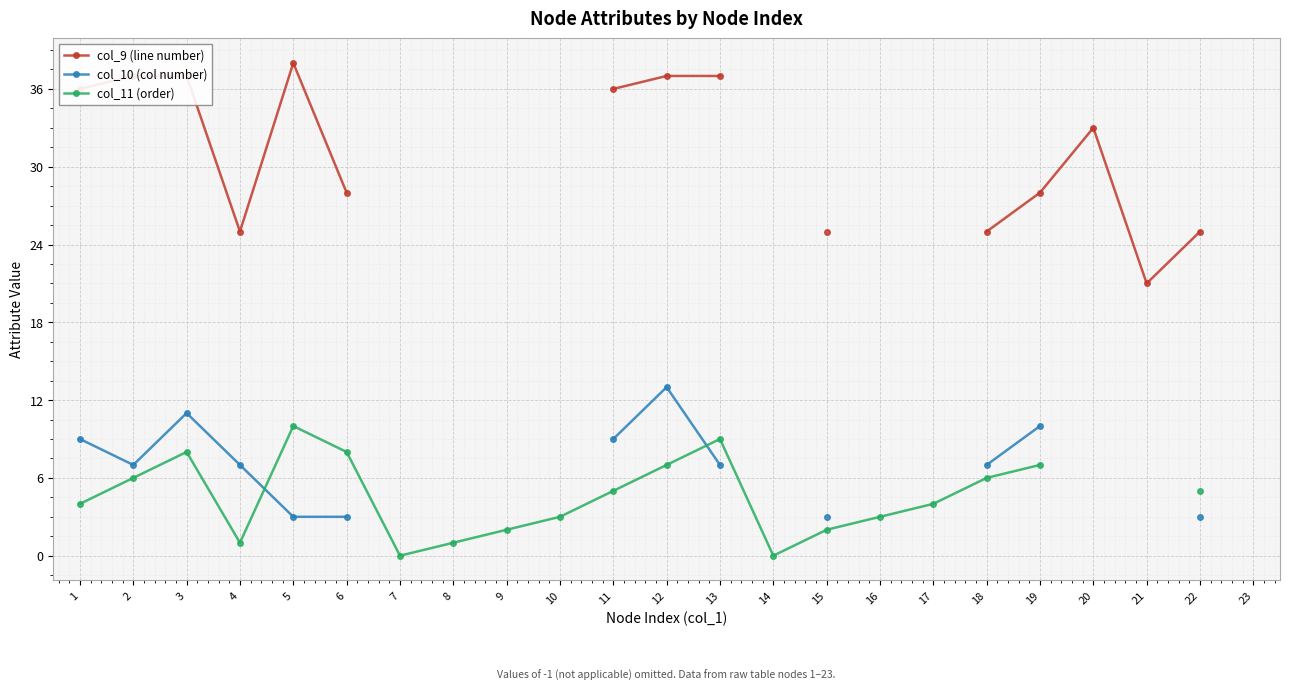

What is the spread (max minus min) of values at 18?

19.0